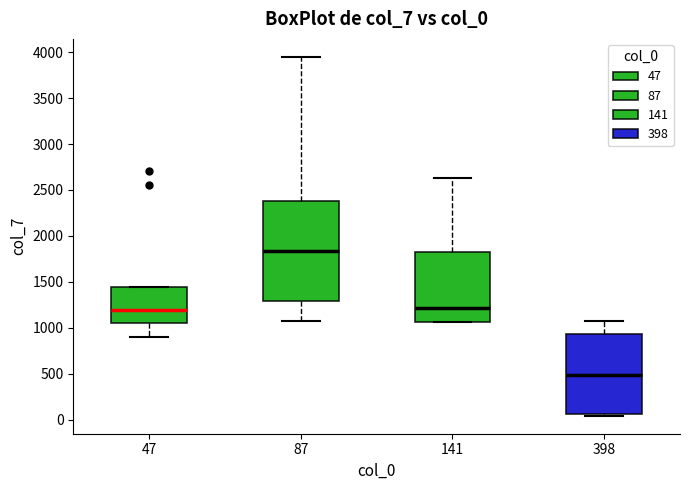

Reading left to right, read every box against the y-axis: the position of its median line, the range the box covers, and the ends of its whiskers. The values are not printed on the chart, so give them approximately, as read against the axis.

47: median 1200, box 1050 to 1450, whiskers 900 to 1450
87: median 1850, box 1300 to 2400, whiskers 1050 to 3950
141: median 1200, box 1050 to 1800, whiskers 1050 to 2650
398: median 500, box 50 to 950, whiskers 50 (just below the box's lower edge) to 1050